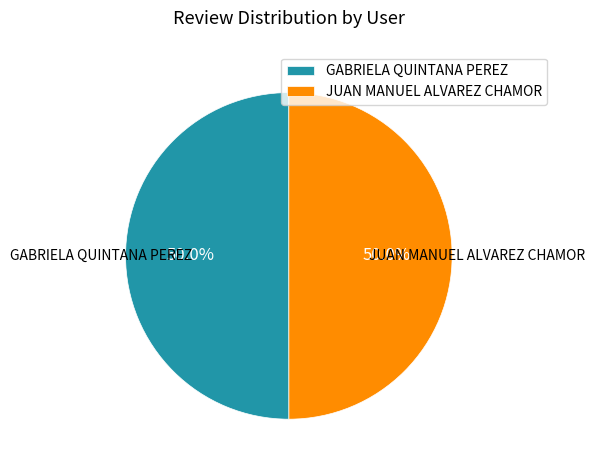

Approximately how many times larger is the value at JUAN MANUEL ALVAREZ CHAMOR compared to GABRIELA QUINTANA PEREZ?

1.0